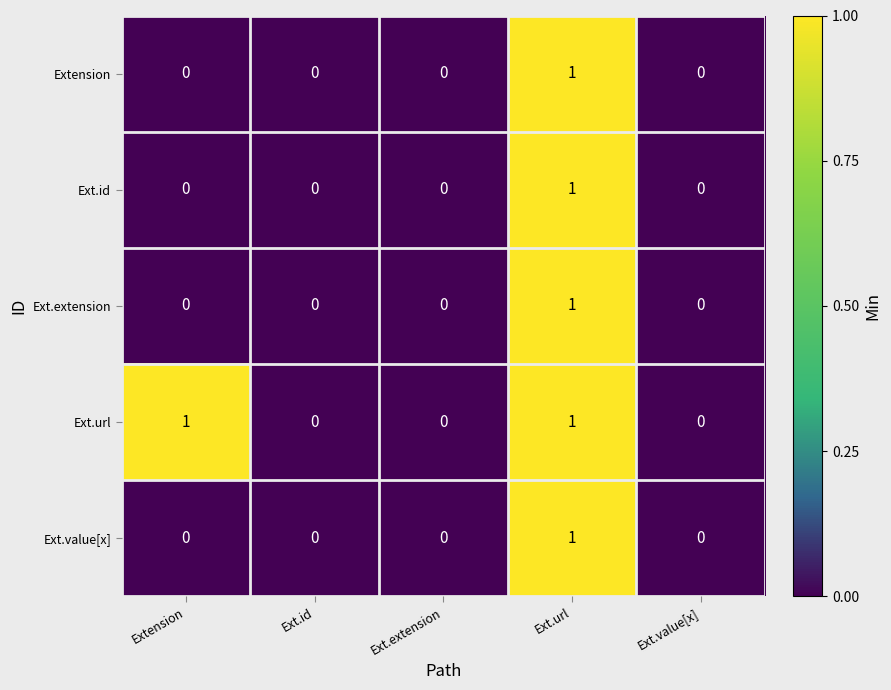

Between Extension and Ext.id, which series saw the biggest shift?

Ext.url